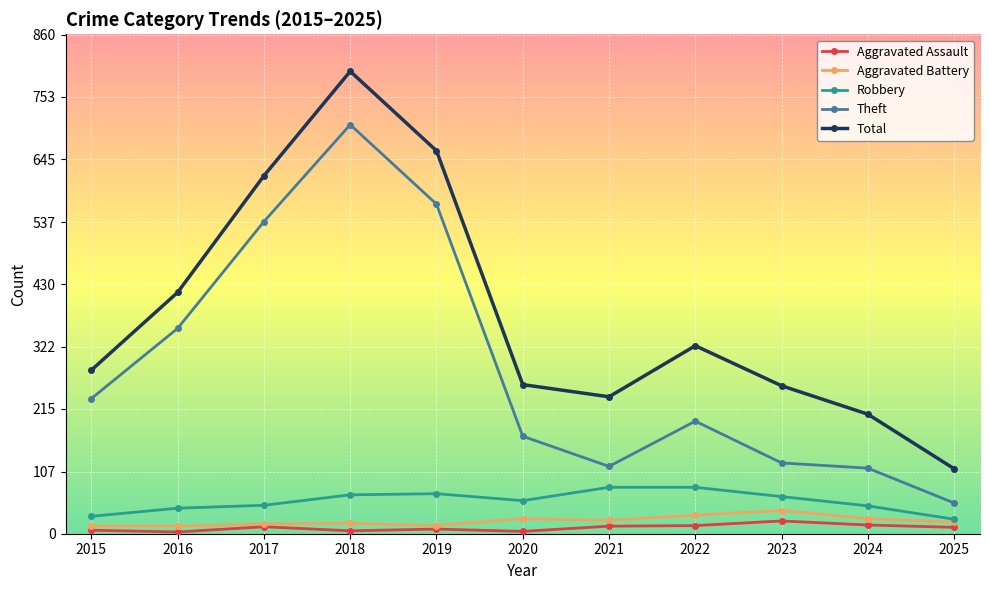

At which category does the chart reach its peak across all series?

2018